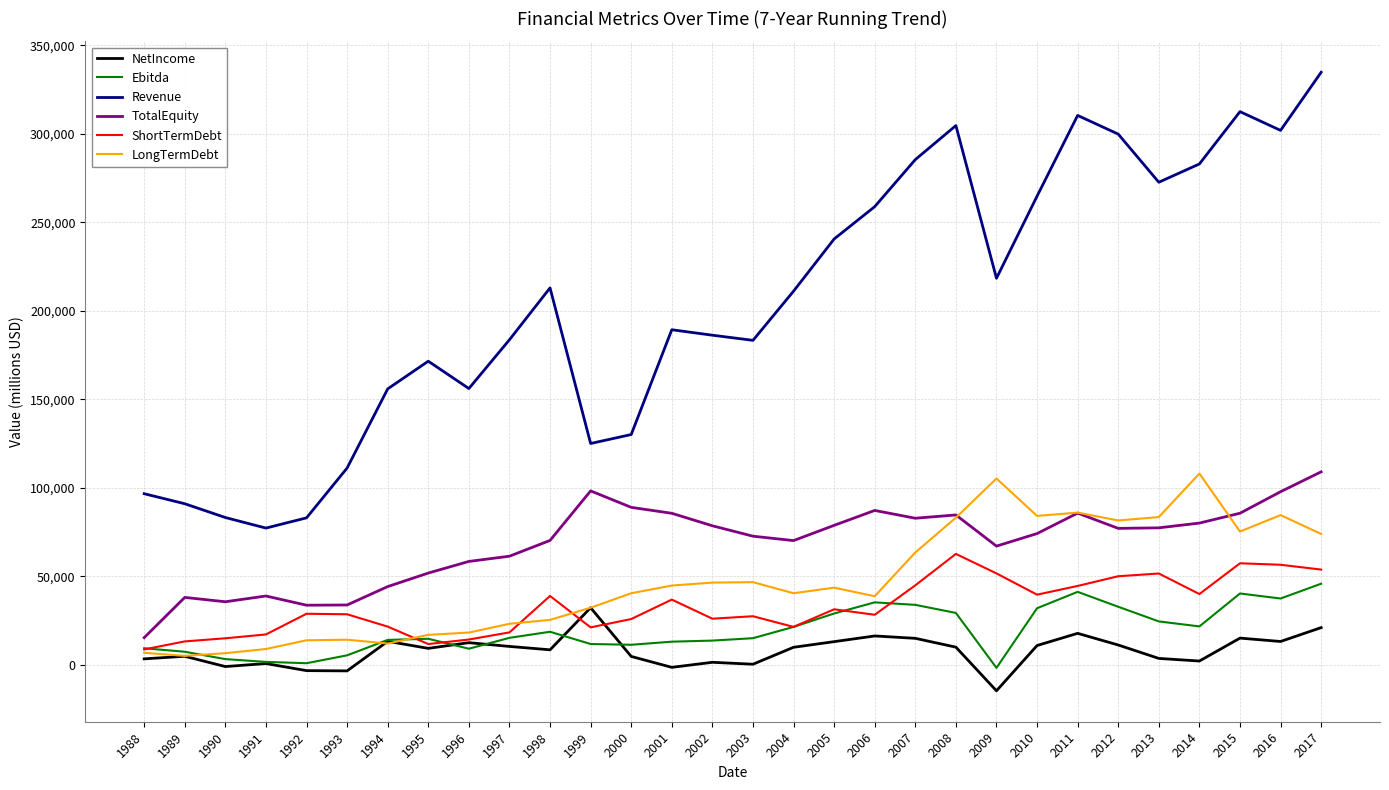

True or false: ShortTermDebt and TotalEquity cross at least once.

False